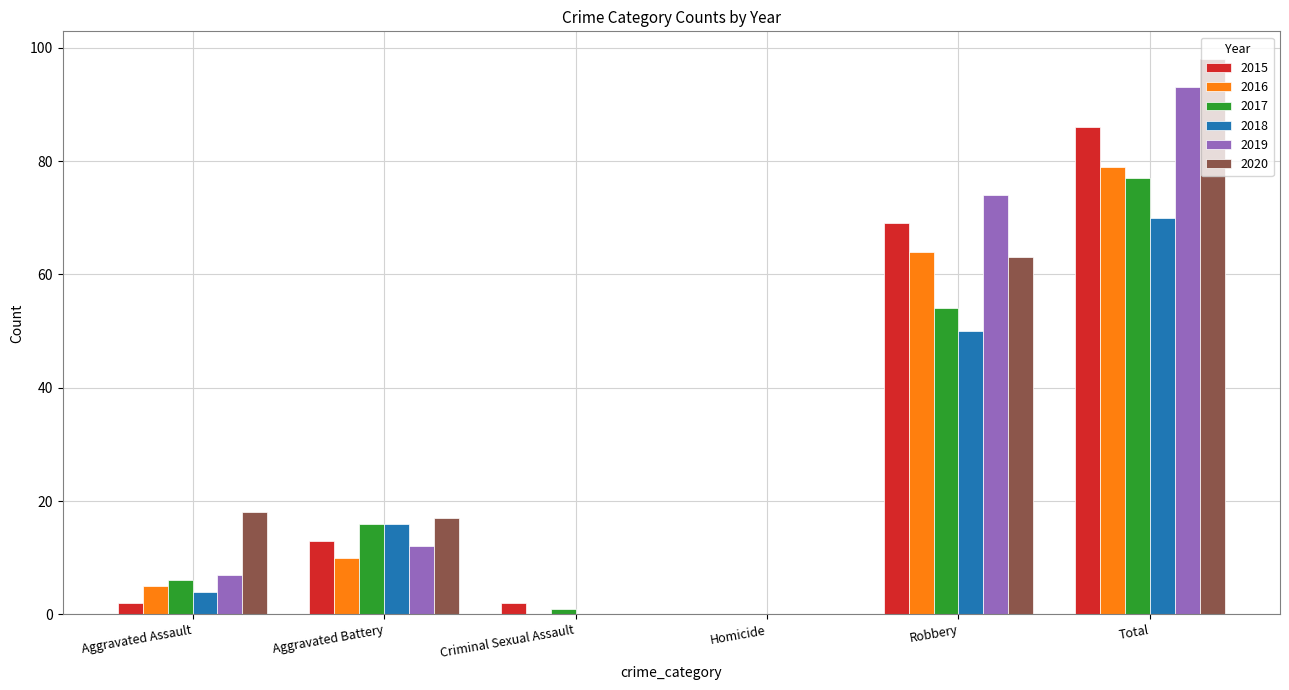

Reading left to right, list all the values displayed in this chart.

2015: Aggravated Assault=2	Aggravated Battery=13	Criminal Sexual Assault=2	Homicide=0	Robbery=69	Total=86
2016: Aggravated Assault=5	Aggravated Battery=10	Criminal Sexual Assault=0	Homicide=0	Robbery=64	Total=79
2017: Aggravated Assault=6	Aggravated Battery=16	Criminal Sexual Assault=1	Homicide=0	Robbery=54	Total=77
2018: Aggravated Assault=4	Aggravated Battery=16	Criminal Sexual Assault=0	Homicide=0	Robbery=50	Total=70
2019: Aggravated Assault=7	Aggravated Battery=12	Criminal Sexual Assault=0	Homicide=0	Robbery=74	Total=93
2020: Aggravated Assault=18	Aggravated Battery=17	Criminal Sexual Assault=0	Homicide=0	Robbery=63	Total=98